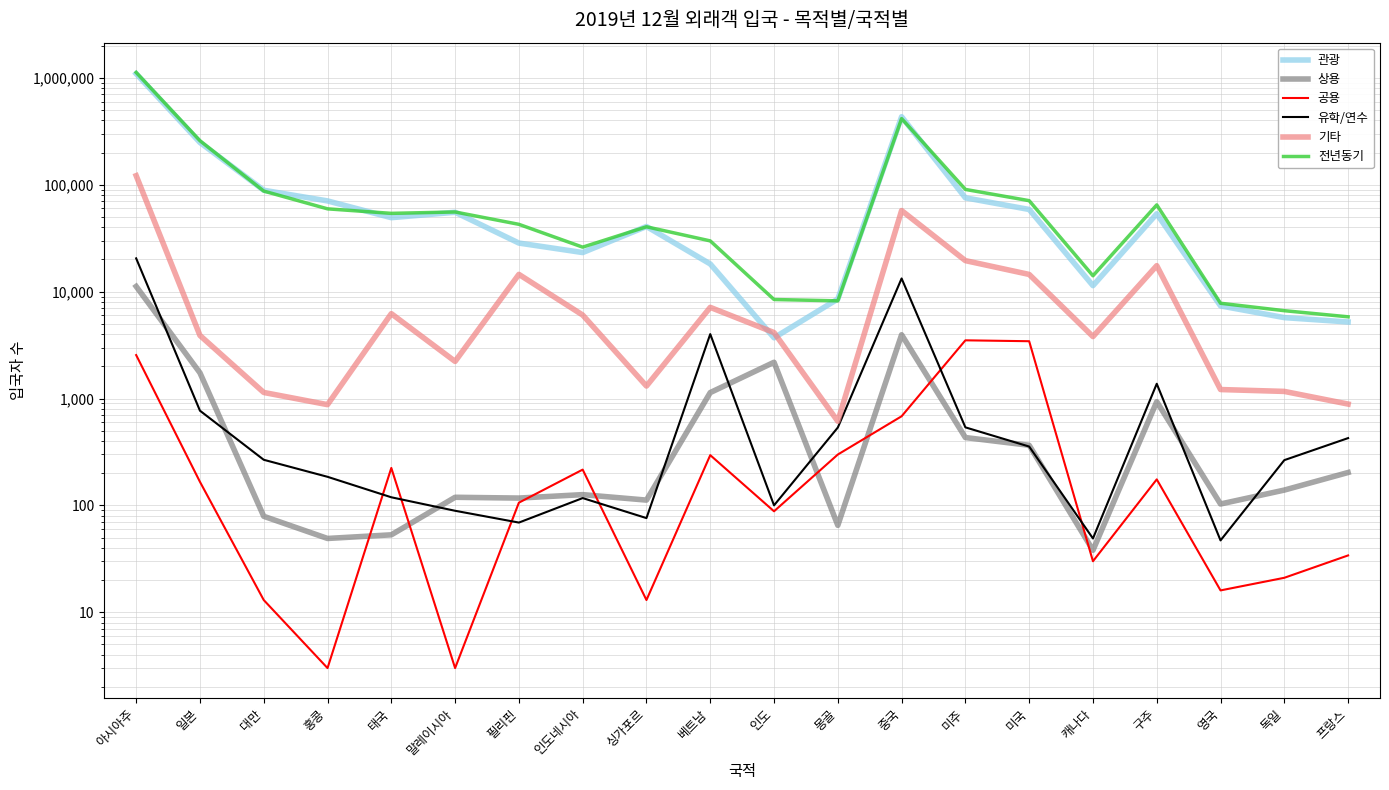

How many distinct data groups are displayed?

6